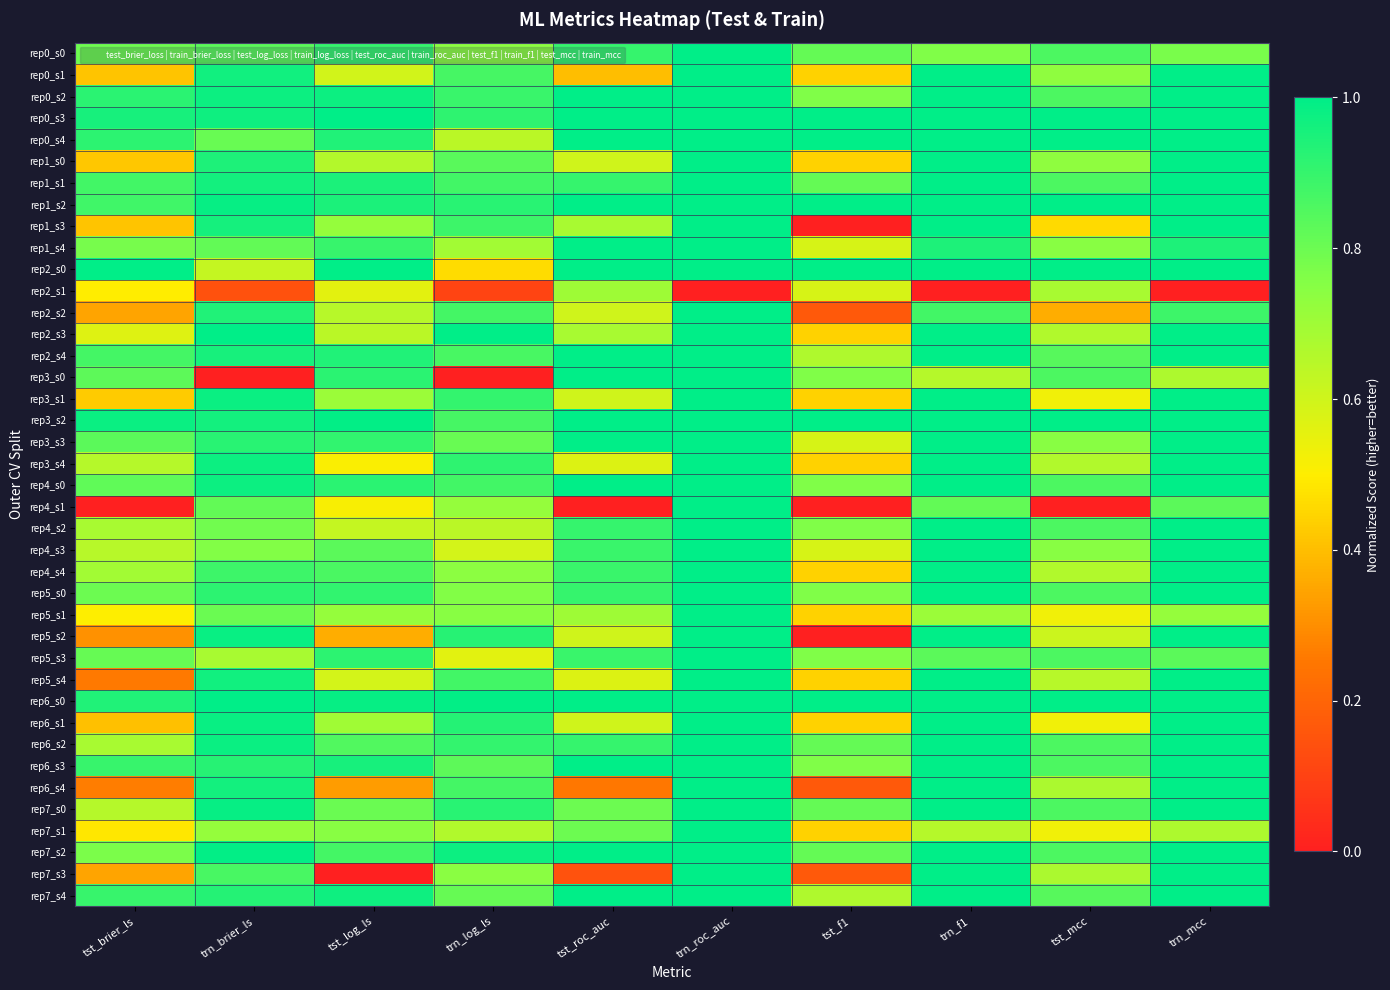

What is the difference between the highest and lowest values at tst_mcc?

1.0